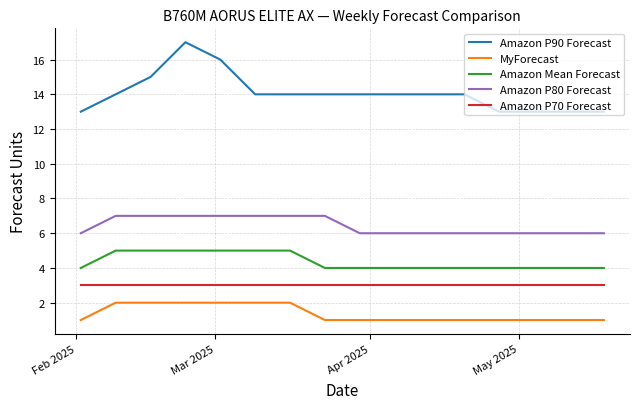

True or false: MyForecast and Amazon P90 Forecast cross at least once.

False